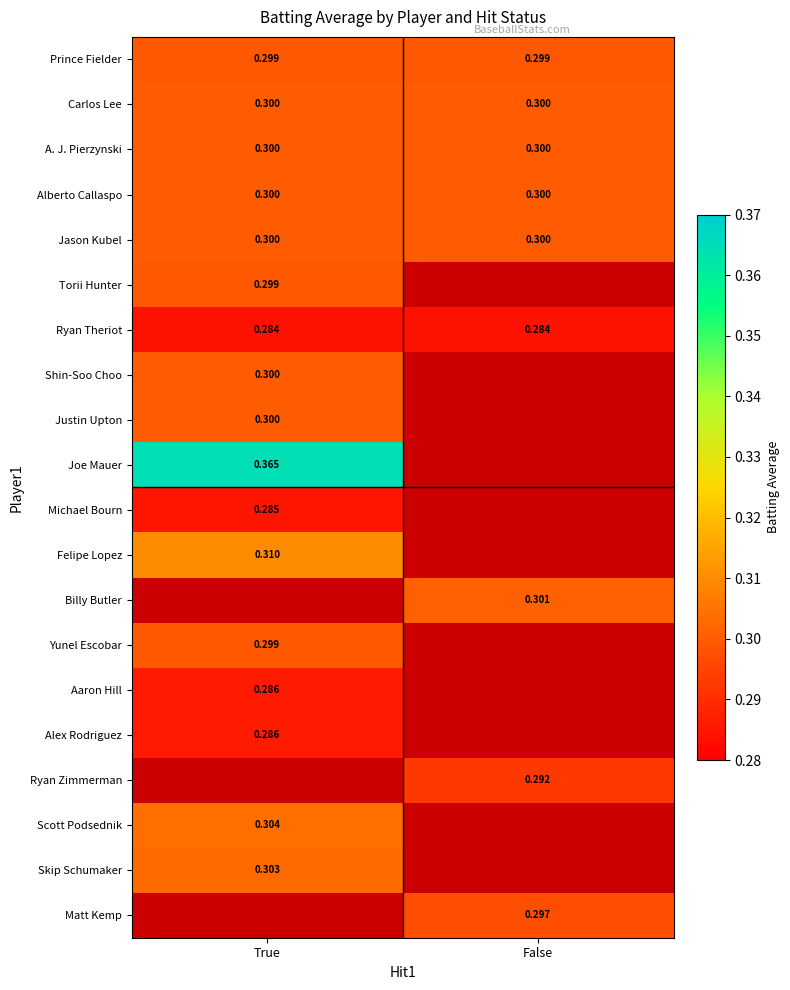

How many positive values does the Joe Mauer series have?

1